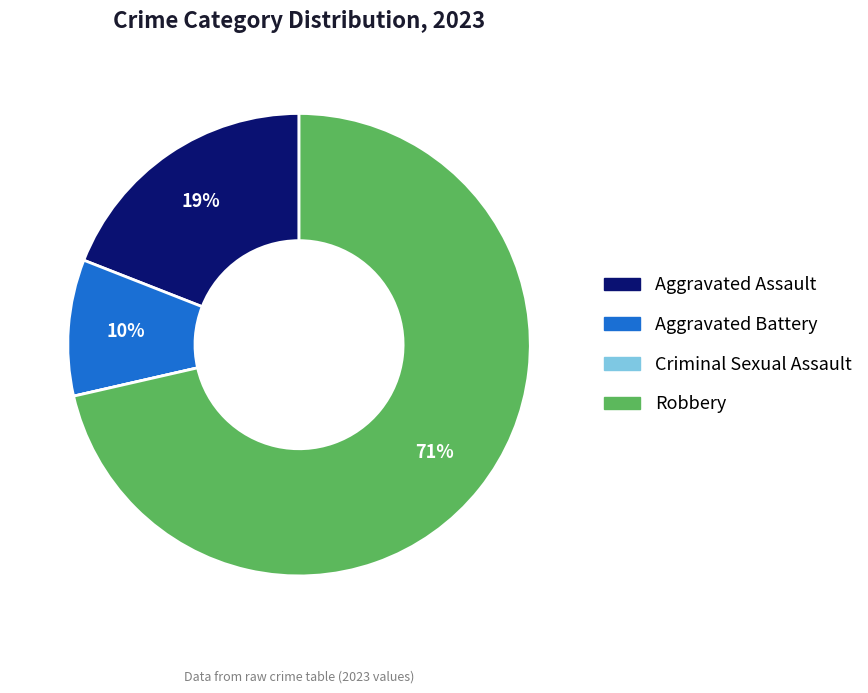

To the nearest percent, what portion does Robbery represent?

71%